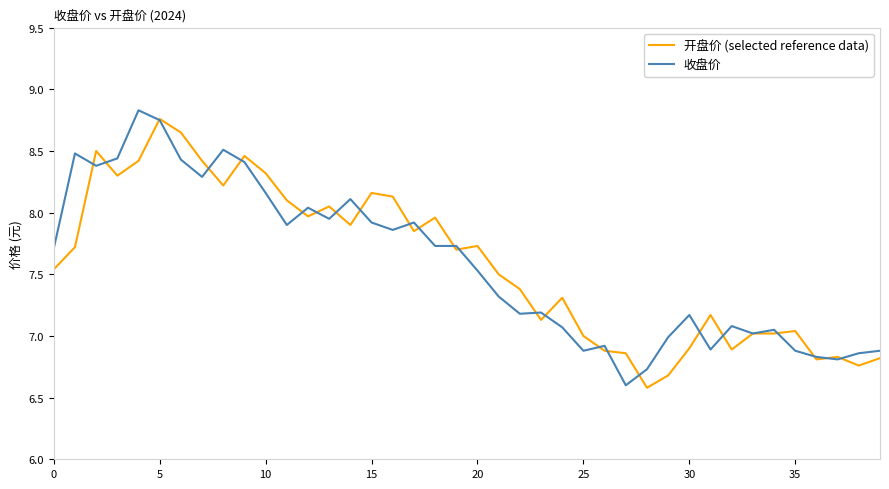

What are all the series names shown in the legend?

开盘价 (selected reference data), 收盘价